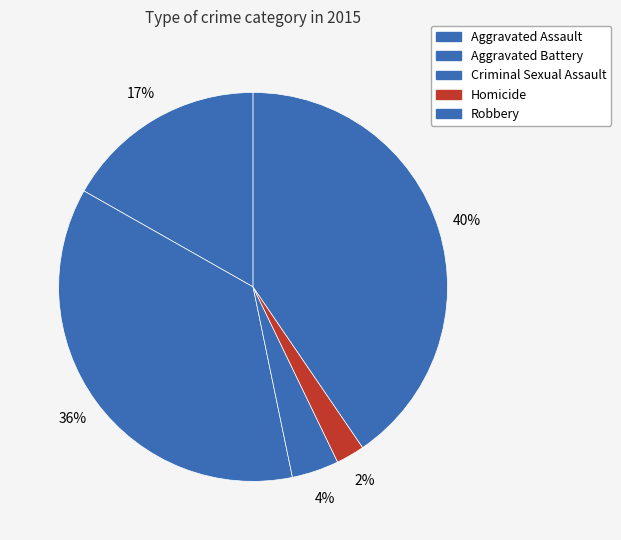

Combined, what portion of the pie is Aggravated Battery and Aggravated Assault?

53.2%